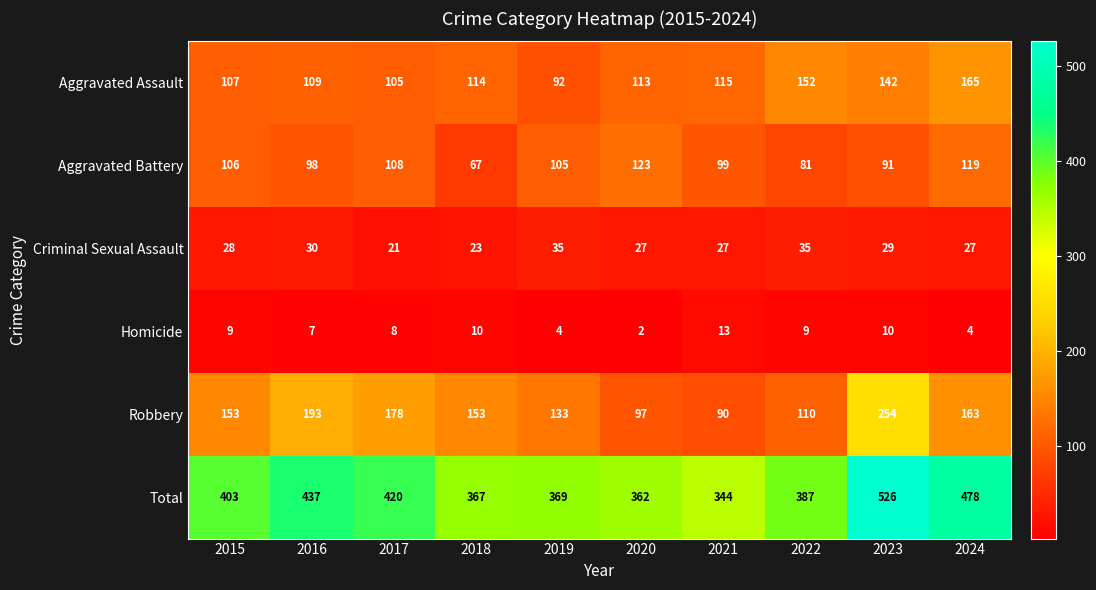

Between 2020 and 2022, which series saw the biggest shift?

Aggravated Battery